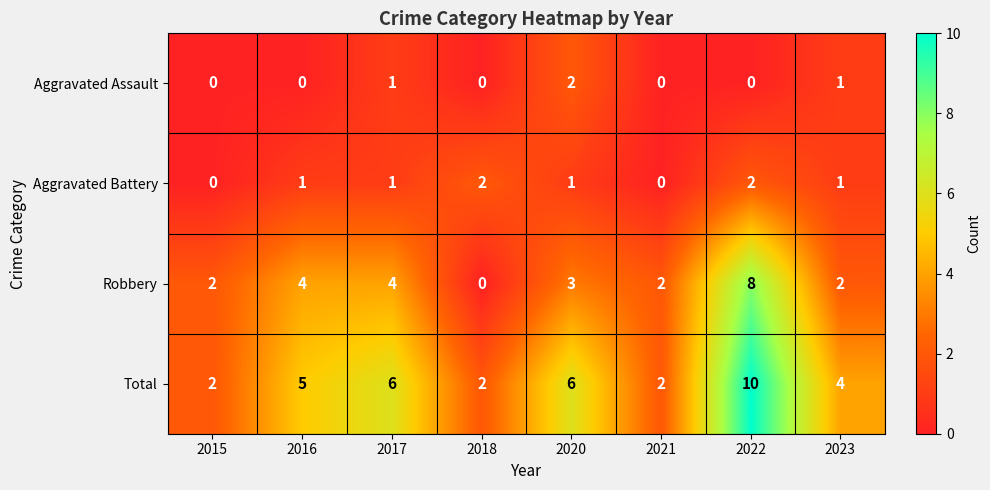

At how many categories does at least one series exceed 0?

8